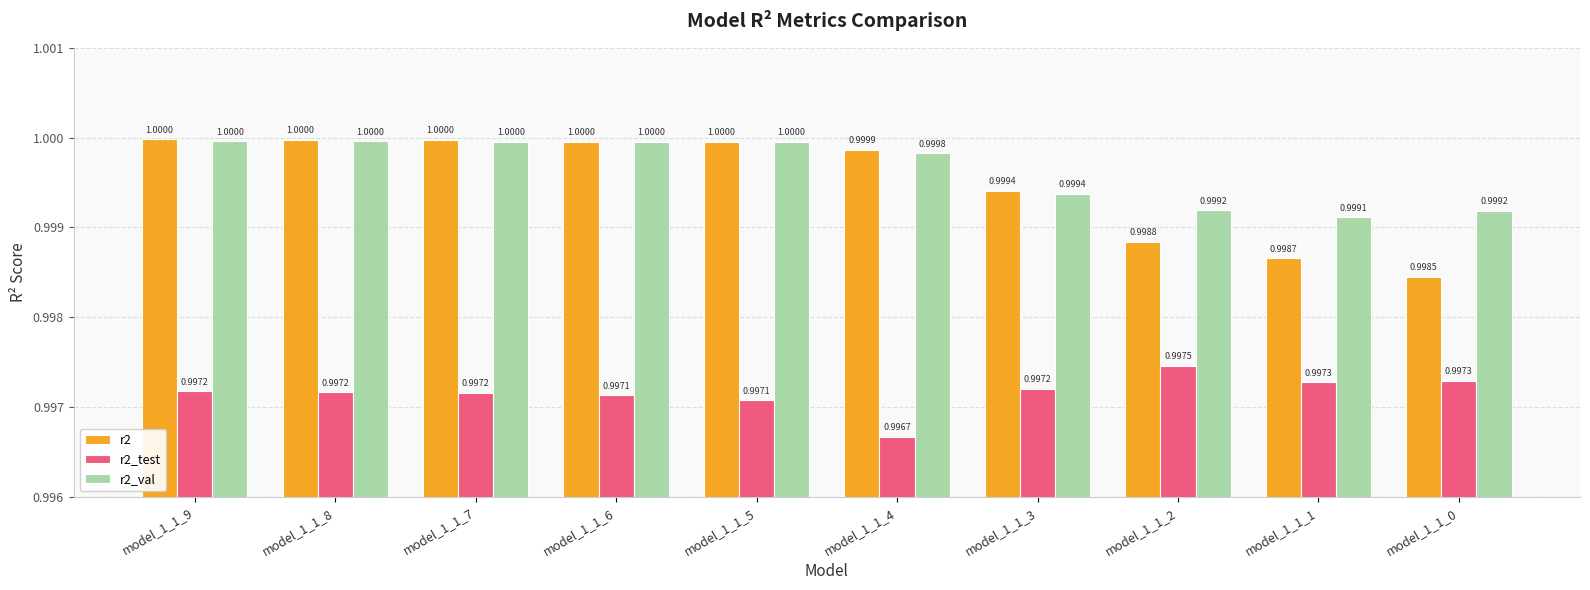

At model_1_1_4, list the series in order from smallest to largest.

r2_test, r2_val, r2